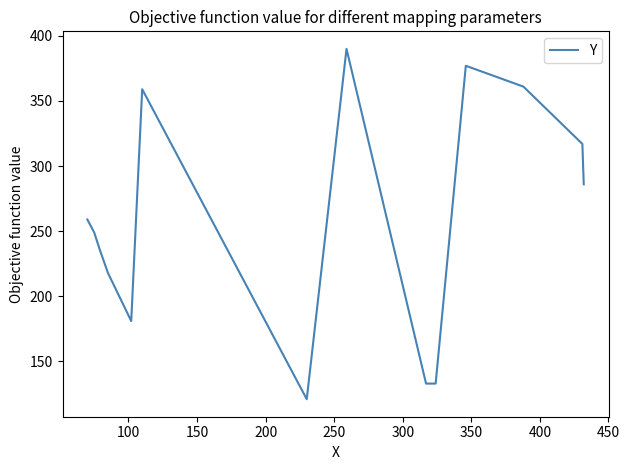

What is the greatest value displayed?

390